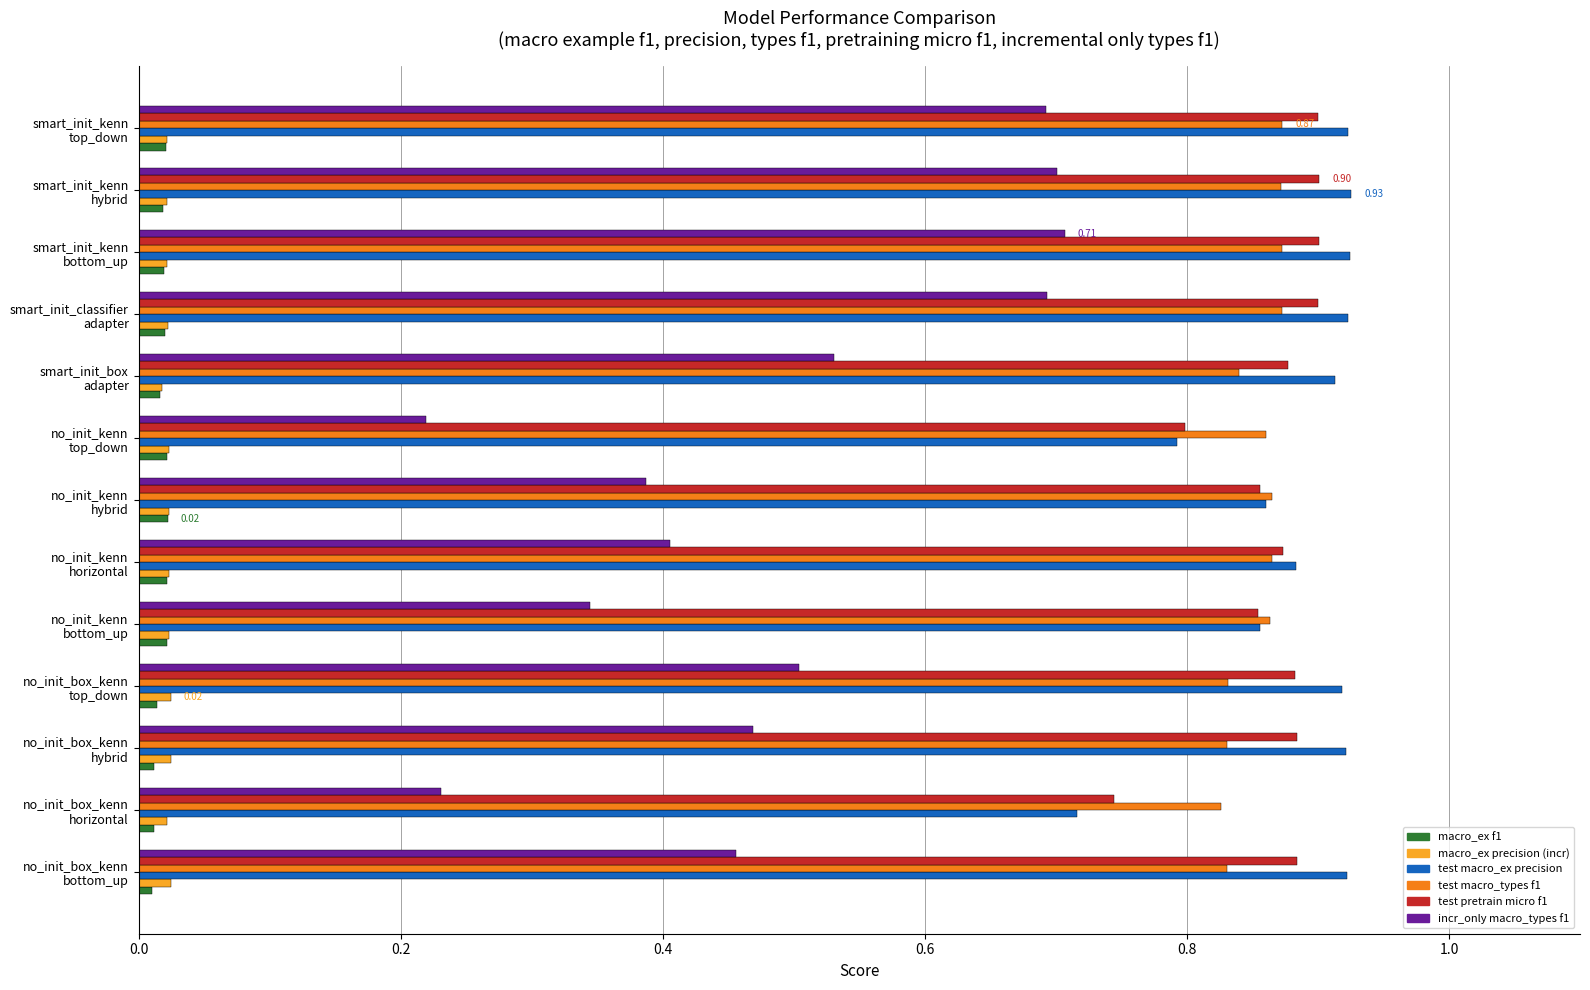

Which series has the widest spread of values?

incr_only macro_types f1